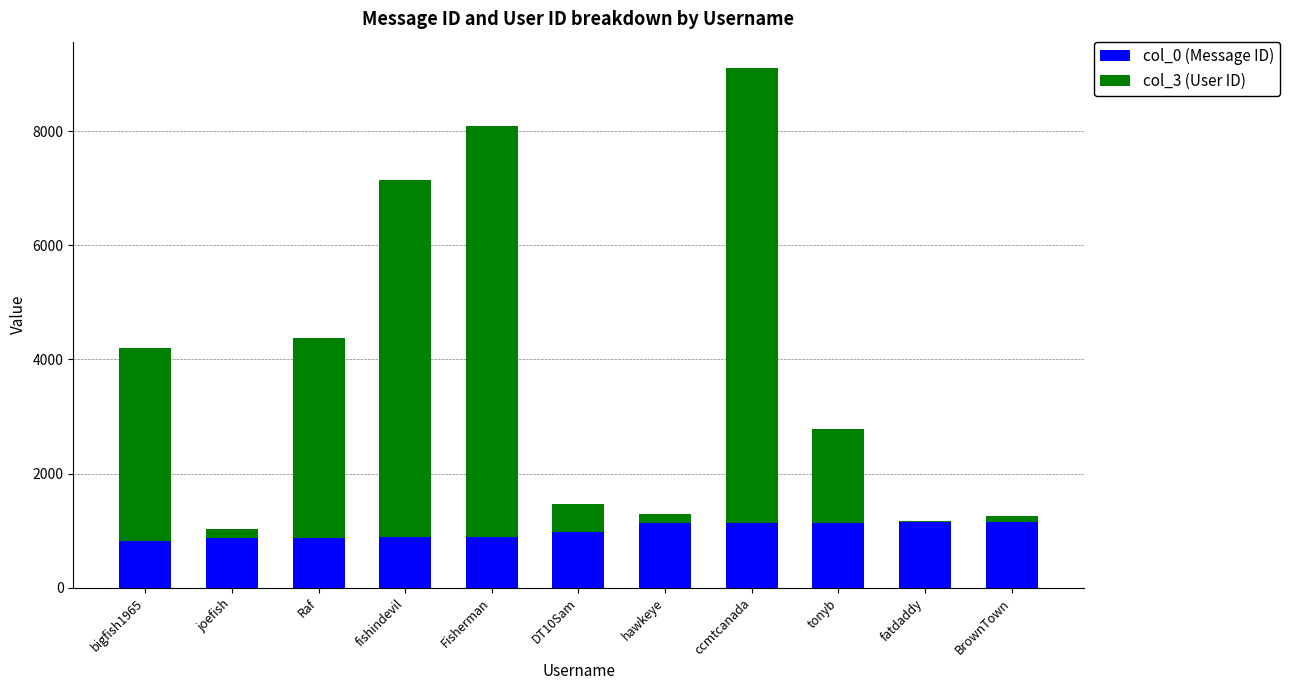

Is it true that col_0 (Message ID) equals 1236 at Raf?

False